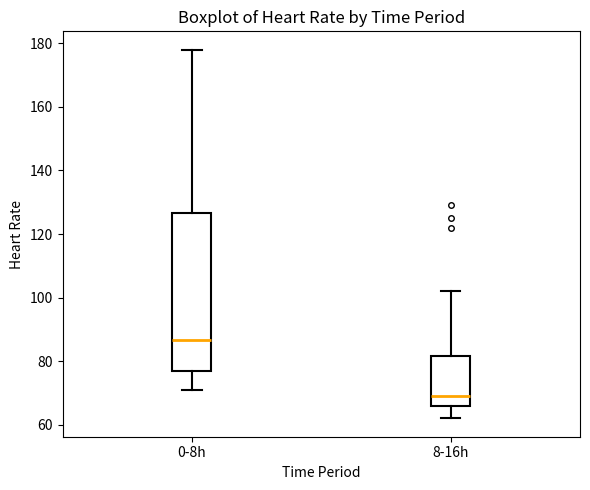

Where is the lower edge of the box for 8-16h on the y-axis? The values are not printed on the chart, so give them approximately, as read against the axis.

66